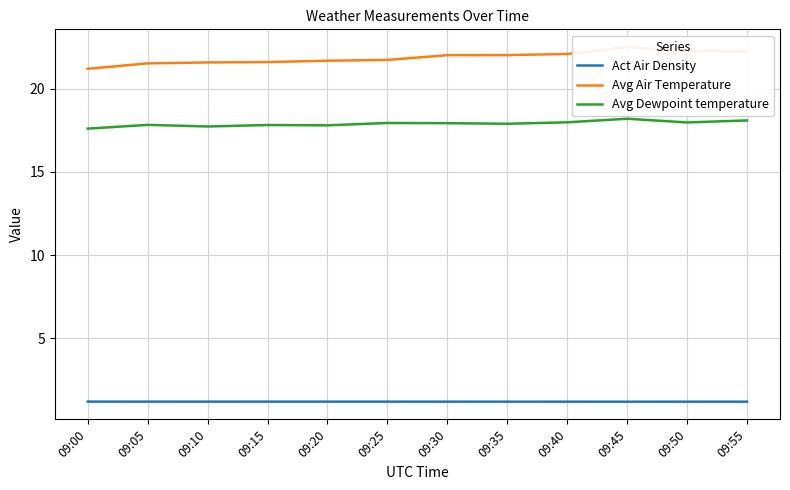

What is the sum of all Act Air Density values?

14.3